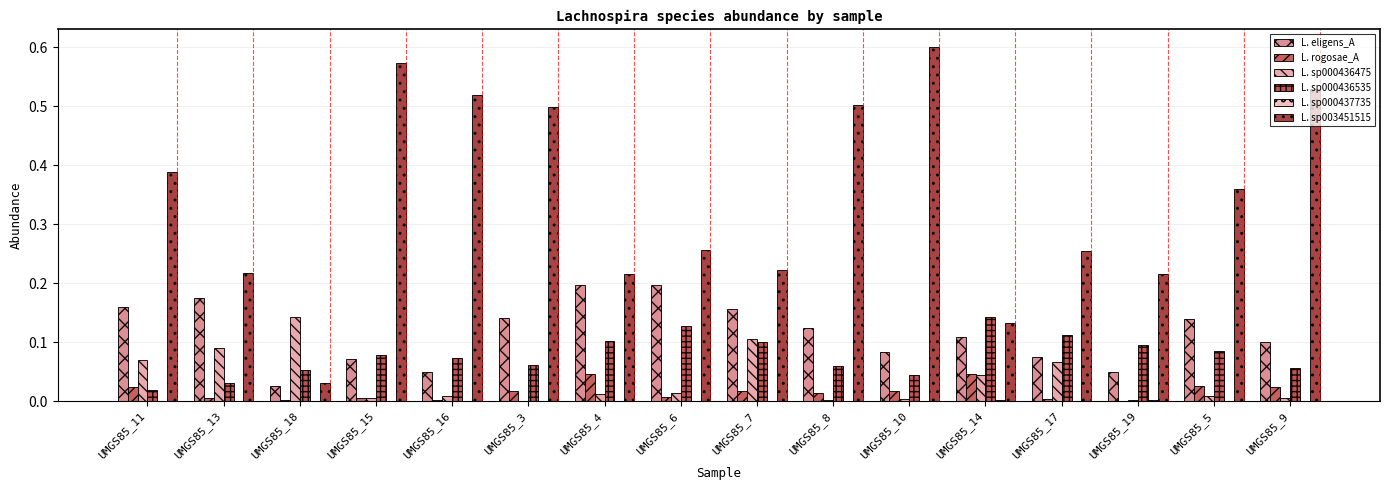

How many series are shown in this chart?

6